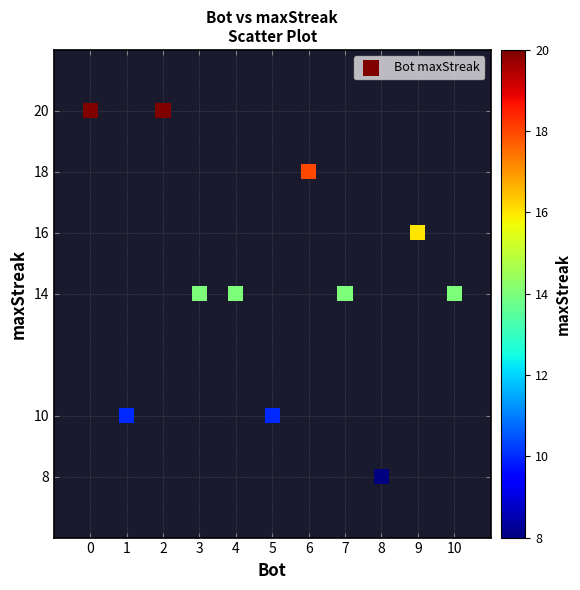

What is the average Y value?

14